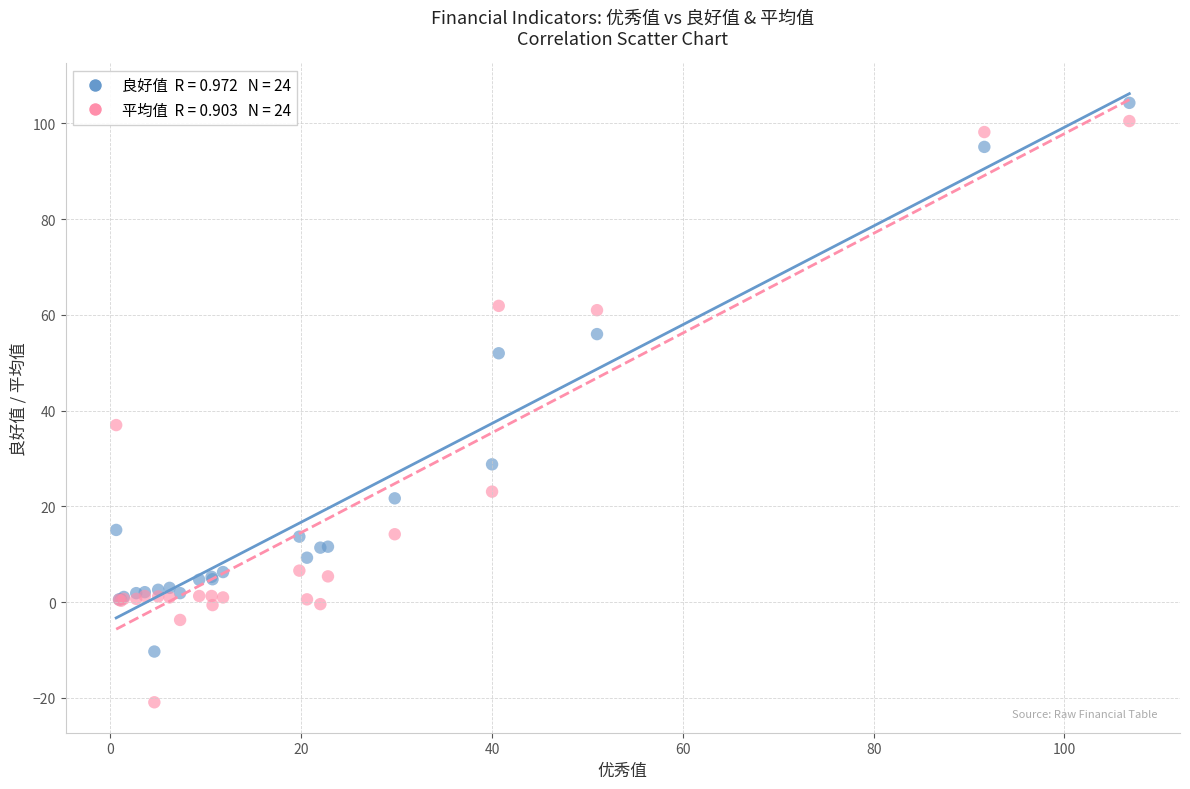

Across all series, what Y value is closest to 41?

37.0